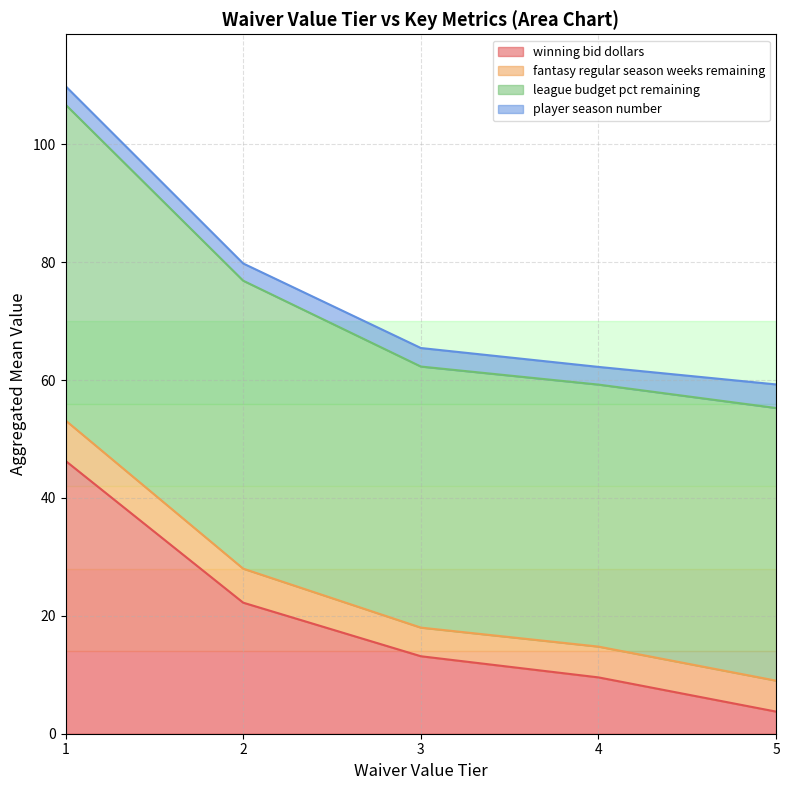

Which has a higher value, 7 or 1?

1